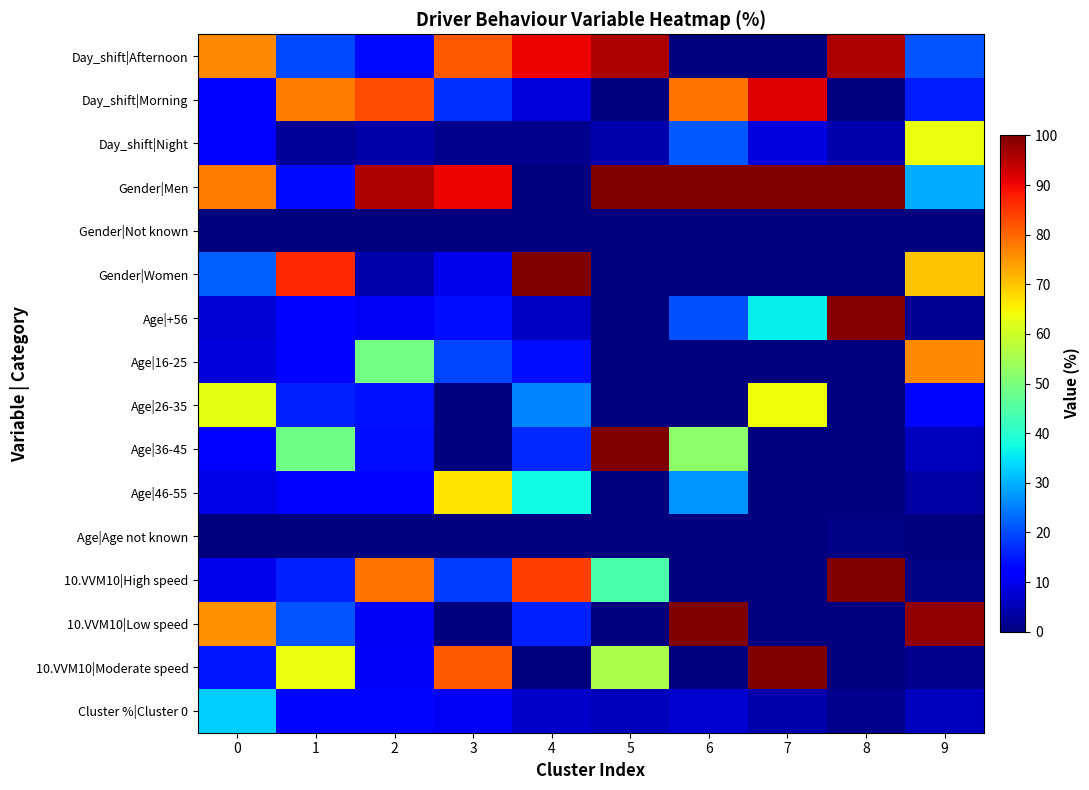

Between 4 and 0, which is larger?

4